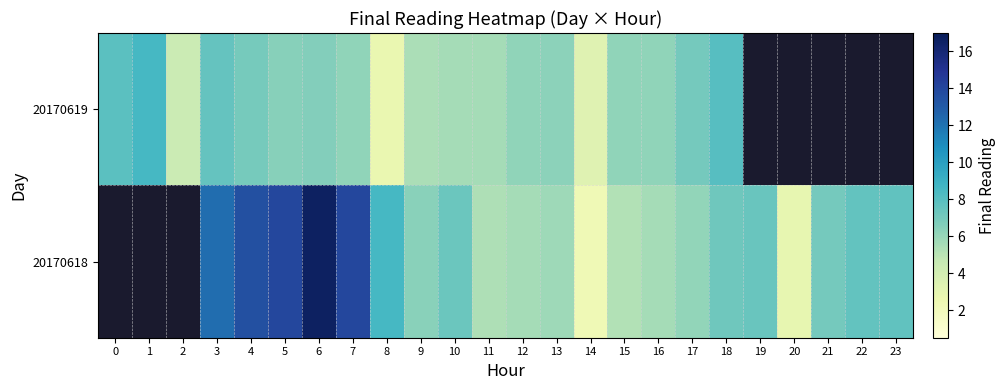

Read the 20170619 value at 16.

6.2